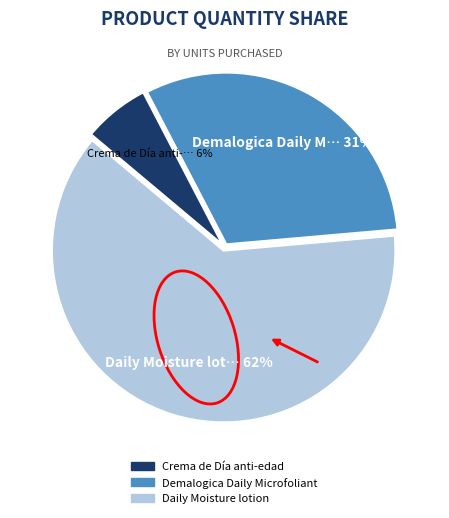

What percentage is the Crema de Día anti-edad slice, to the nearest percent?

6%